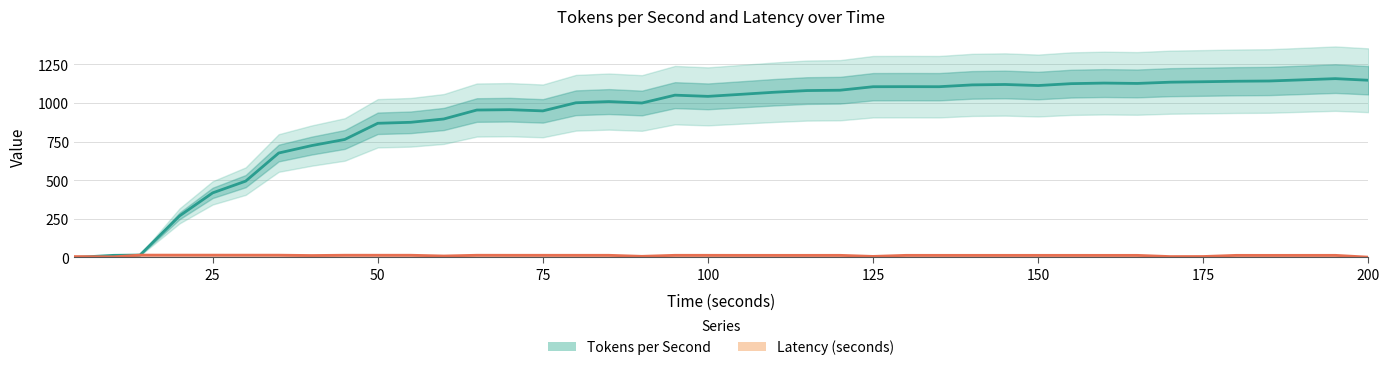

Which category has the lowest value in the Latency (seconds) series?

200